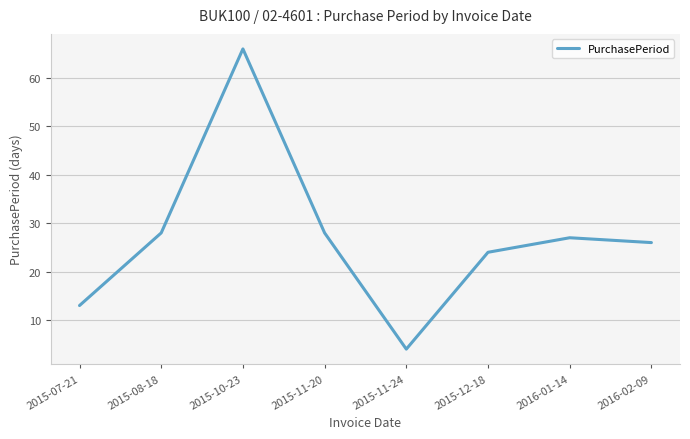

Where is the first local maximum?

2015-10-23